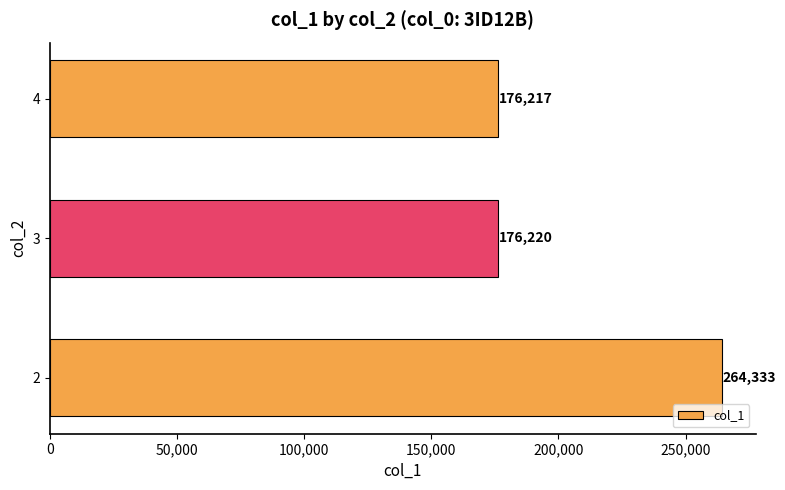

What value does the data have at 4, to the nearest 50?

176200